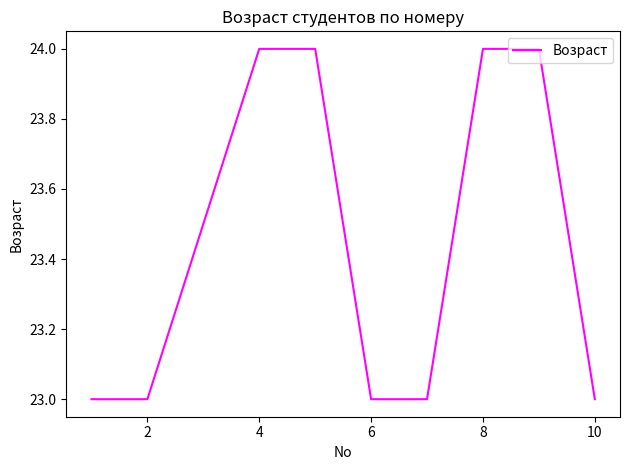

What is the sum of all values?

211